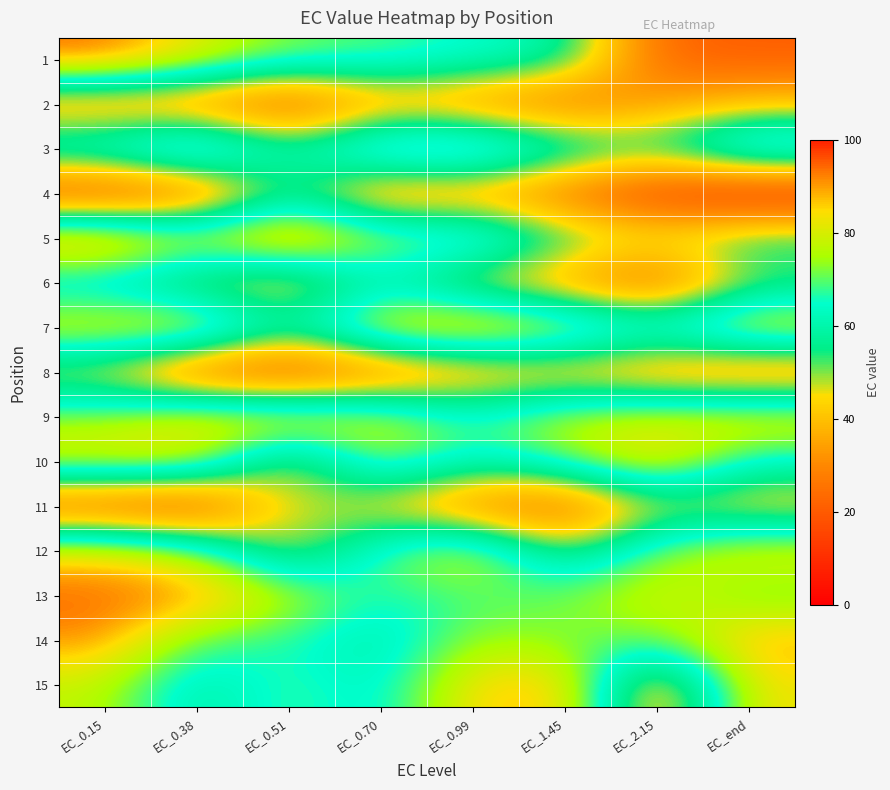

Reading right to left, what are all the values shown in this chart?

1: EC_end=20.8	EC_2.15=22.4	EC_1.45=60.3	EC_0.99=65.5	EC_0.70=69.7	EC_0.51=72.0	EC_0.38=82.2	EC_0.15=94.9
2: EC_end=40.5	EC_2.15=34.5	EC_1.45=23.0	EC_0.99=29.5	EC_0.70=35.0	EC_0.51=15.9	EC_0.38=27.5	EC_0.15=29.4
3: EC_end=80.3	EC_2.15=57.5	EC_1.45=66.4	EC_0.99=83.5	EC_0.70=81.6	EC_0.51=60.2	EC_0.38=87.1	EC_0.15=71.6
4: EC_end=4.2	EC_2.15=11.4	EC_1.45=23.2	EC_0.99=32.4	EC_0.70=27.4	EC_0.51=55.1	EC_0.38=18.9	EC_0.15=11.4
5: EC_end=59.0	EC_2.15=49.0	EC_1.45=57.5	EC_0.99=77.0	EC_0.70=76.9	EC_0.51=96.7	EC_0.38=81.2	EC_0.15=96.5
6: EC_end=49.4	EC_2.15=19.7	EC_1.45=33.0	EC_0.99=41.9	EC_0.70=59.5	EC_0.51=35.6	EC_0.38=44.5	EC_0.15=55.5
7: EC_end=85.9	EC_2.15=70.4	EC_1.45=83.2	EC_0.99=90.9	EC_0.70=86.5	EC_0.51=60.6	EC_0.38=87.6	EC_0.15=83.8
8: EC_end=26.1	EC_2.15=30.7	EC_1.45=36.7	EC_0.99=33.4	EC_0.70=23.9	EC_0.51=13.8	EC_0.38=19.0	EC_0.15=42.5
9: EC_end=83.9	EC_2.15=80.7	EC_1.45=78.6	EC_0.99=67.0	EC_0.70=79.9	EC_0.51=85.8	EC_0.38=84.4	EC_0.15=74.2
10: EC_end=63.3	EC_2.15=86.7	EC_1.45=71.4	EC_0.99=61.8	EC_0.70=76.2	EC_0.51=41.9	EC_0.38=82.5	EC_0.15=82.8
11: EC_end=39.9	EC_2.15=46.1	EC_1.45=19.7	EC_0.99=26.1	EC_0.70=41.7	EC_0.51=50.7	EC_0.38=12.6	EC_0.15=17.0
12: EC_end=83.2	EC_2.15=73.0	EC_1.45=49.2	EC_0.99=83.2	EC_0.70=69.6	EC_0.51=42.4	EC_0.38=74.9	EC_0.15=85.4
13: EC_end=68.9	EC_2.15=81.4	EC_1.45=71.8	EC_0.99=68.8	EC_0.70=65.1	EC_0.51=78.1	EC_0.38=93.3	EC_0.15=94.6
14: EC_end=89.8	EC_2.15=70.7	EC_1.45=71.2	EC_0.99=74.7	EC_0.70=57.6	EC_0.51=66.2	EC_0.38=68.6	EC_0.15=92.0
15: EC_end=84.2	EC_2.15=30.1	EC_1.45=88.5	EC_0.99=86.0	EC_0.70=60.3	EC_0.51=69.6	EC_0.38=56.6	EC_0.15=77.5